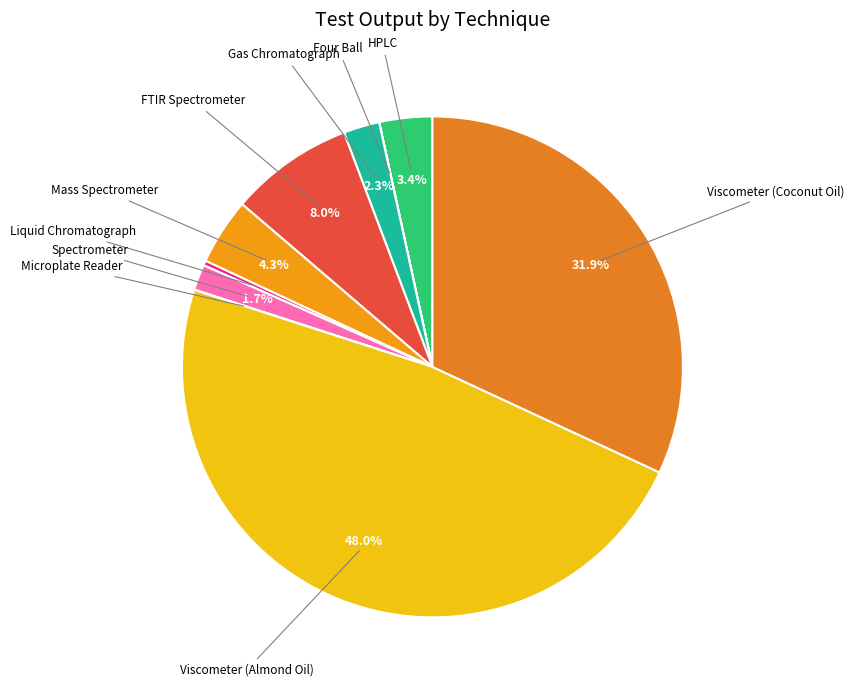

How much of the chart is everything except FTIR Spectrometer?

92.0%